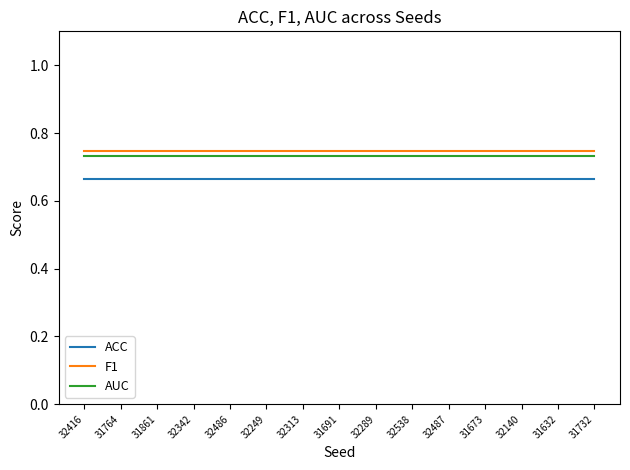

The AUC series shows 0.3 at 32486. True or false?

False